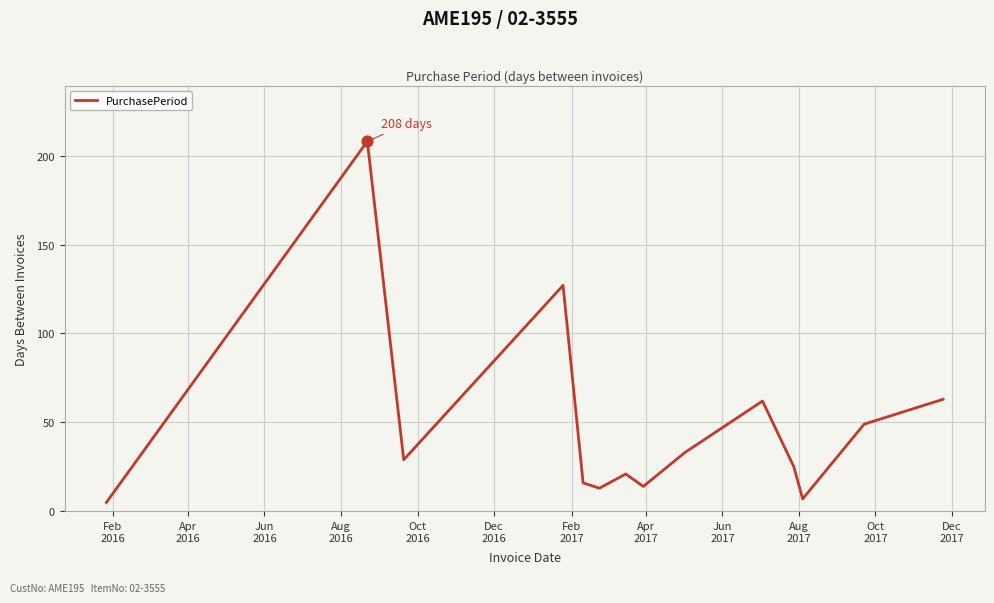

What is the minimum value shown in the chart?

5